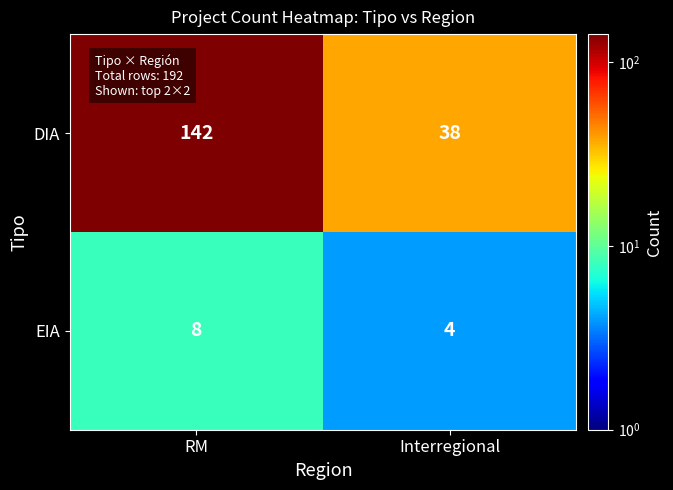

Rank the series at Interregional from highest to lowest value.

DIA, EIA